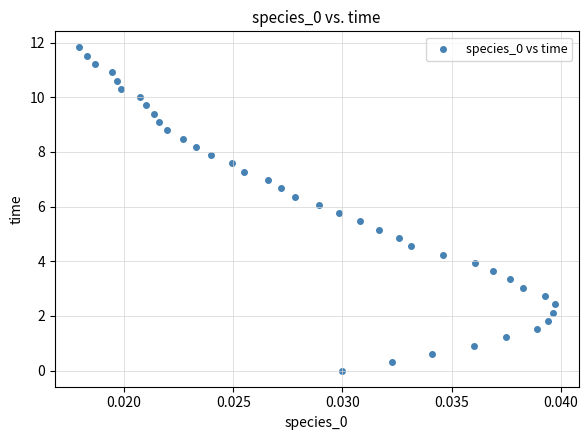

What is the range of Y values (max minus min)?

11.8